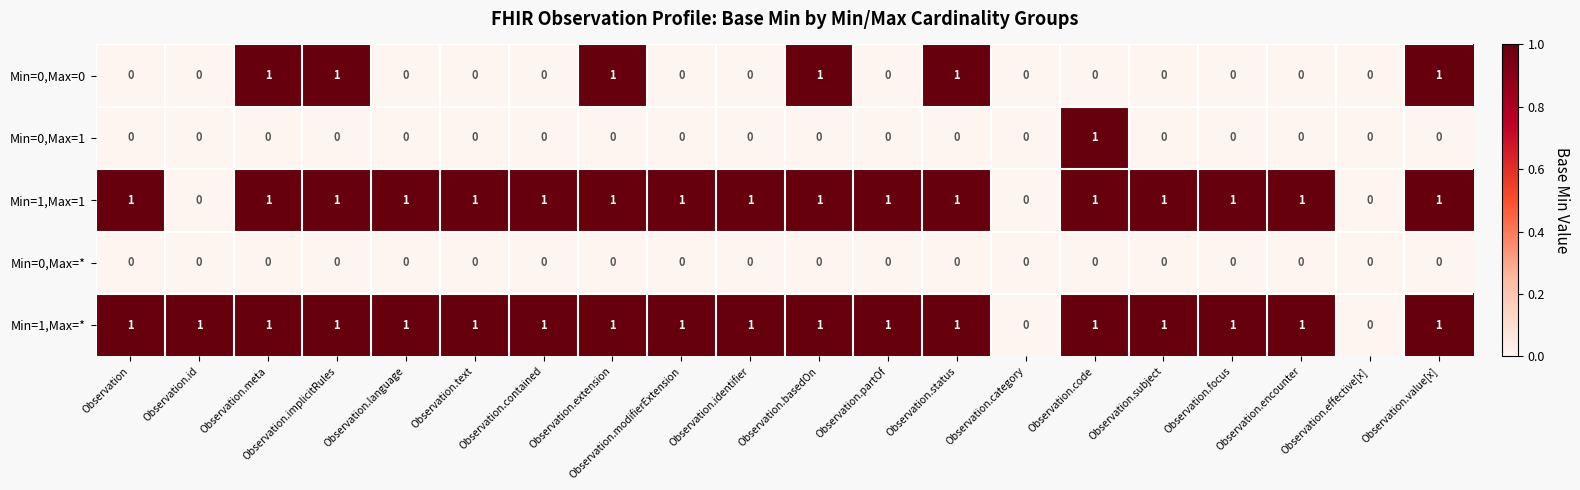

Which series has the largest total across all categories?

Min=1,Max=*